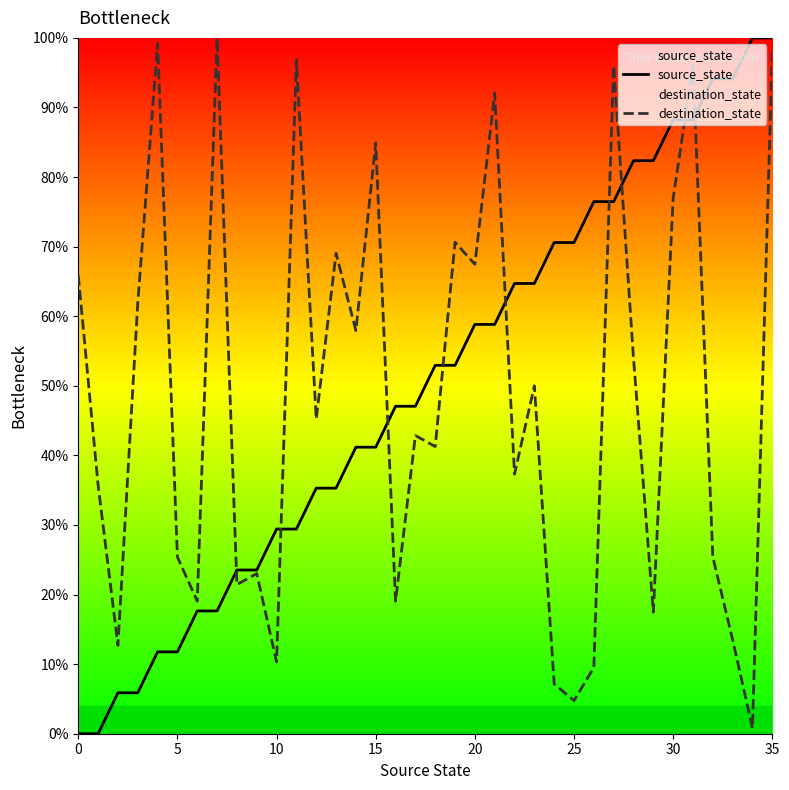

What are all the series names shown in the legend?

source_state, destination_state